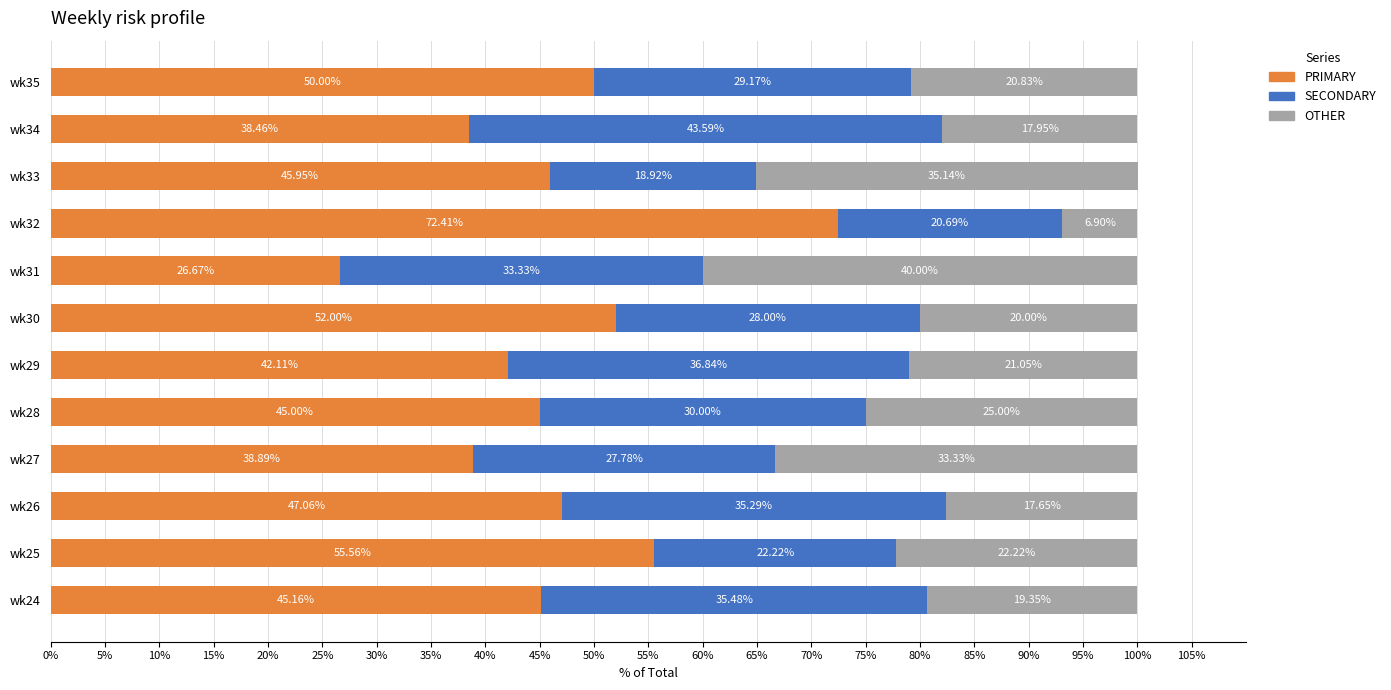

What is the average value of the PRIMARY series?

46.6